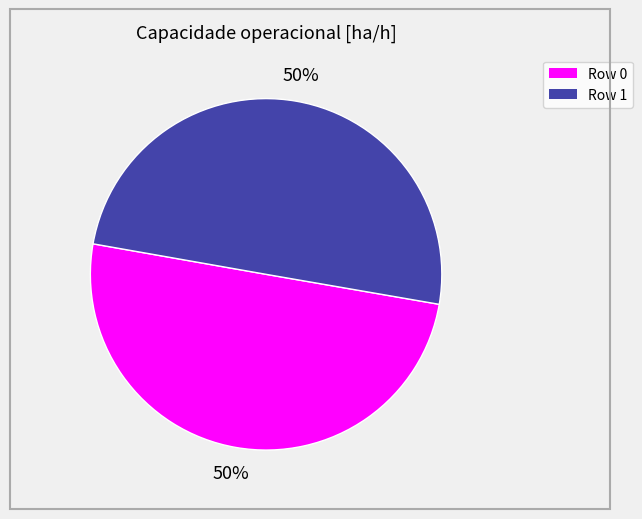

To the nearest percent, what is the average slice percentage?

50%